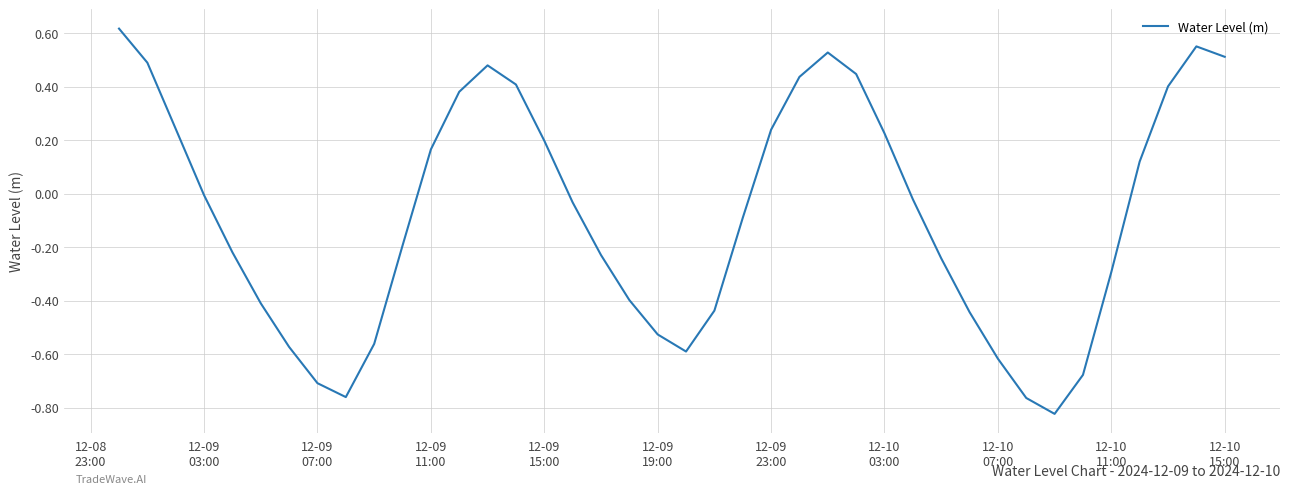

What is the difference between the maximum and minimum values?

1.4